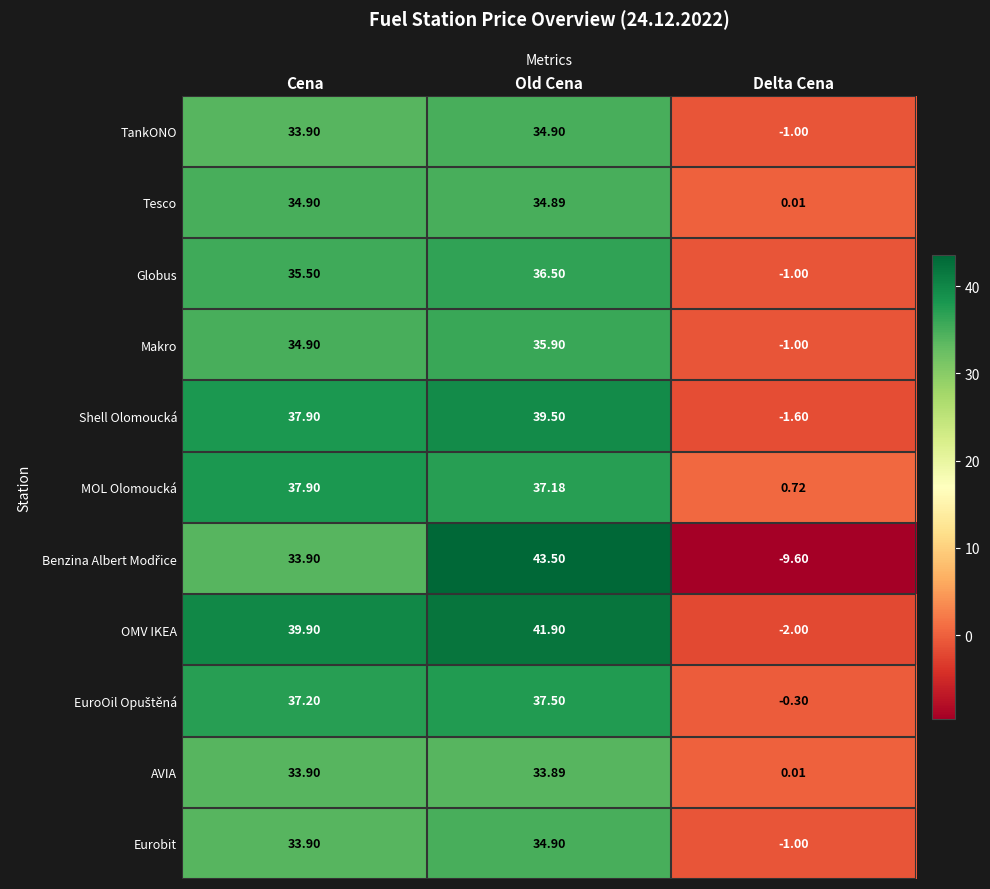

At which category is the sum across all series the highest?

Old Cena